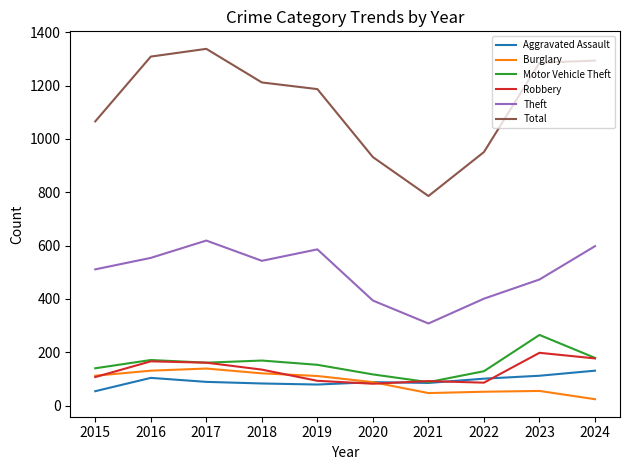

What is the highest value of the Robbery series?

198